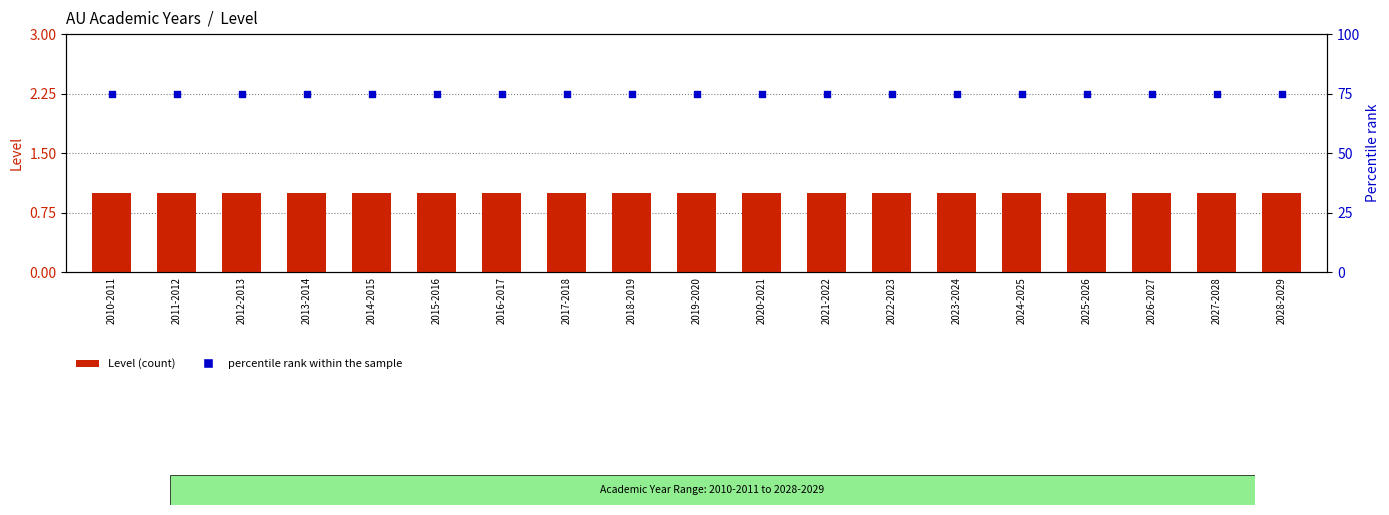

At which category is the sum across all series the highest?

2010-2011